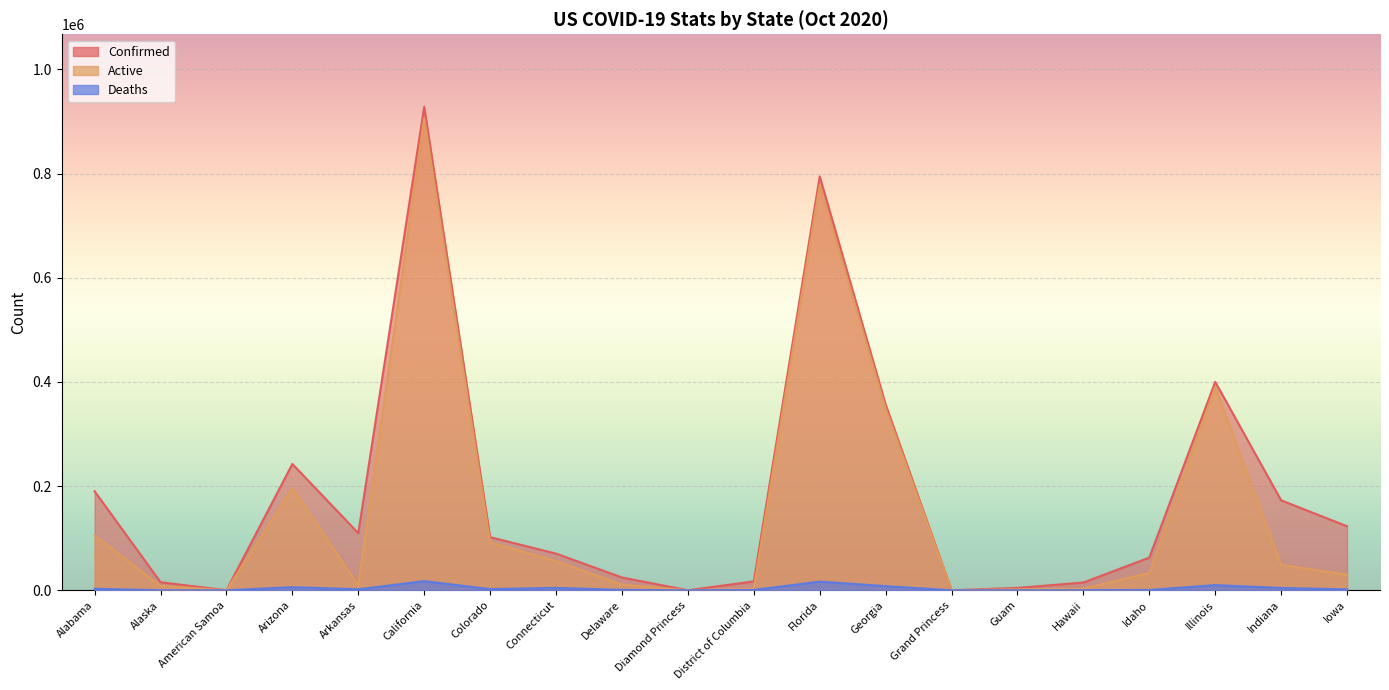

At which label does Active first exceed 33241?

Alabama